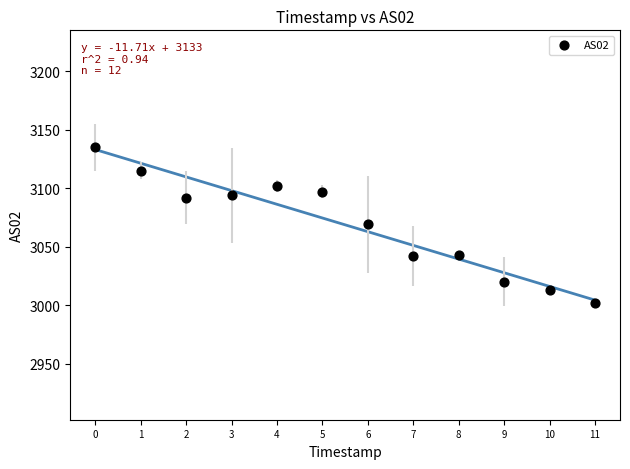

What is the average Y value?

3069